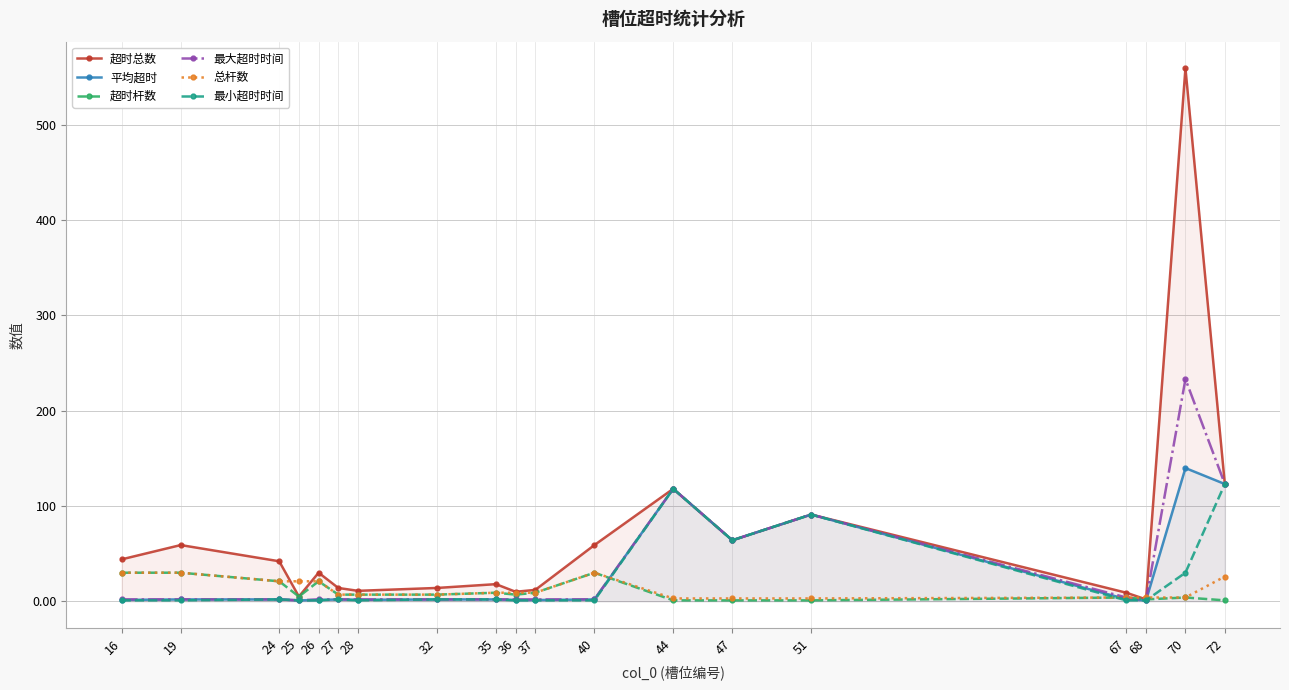

What is the difference between the 平均超时 values at 40 and 47?

62.0